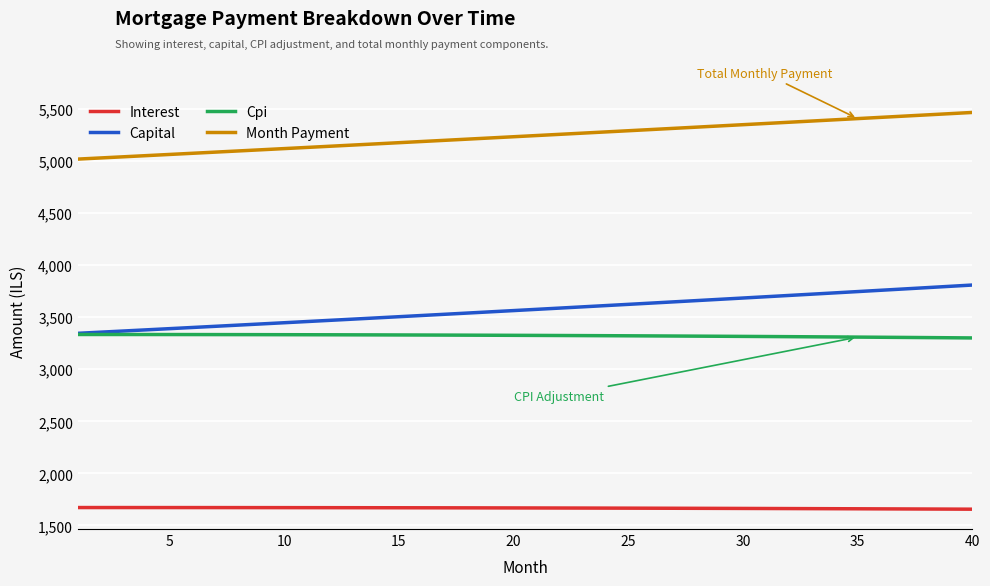

Which series has the widest spread of values?

Capital